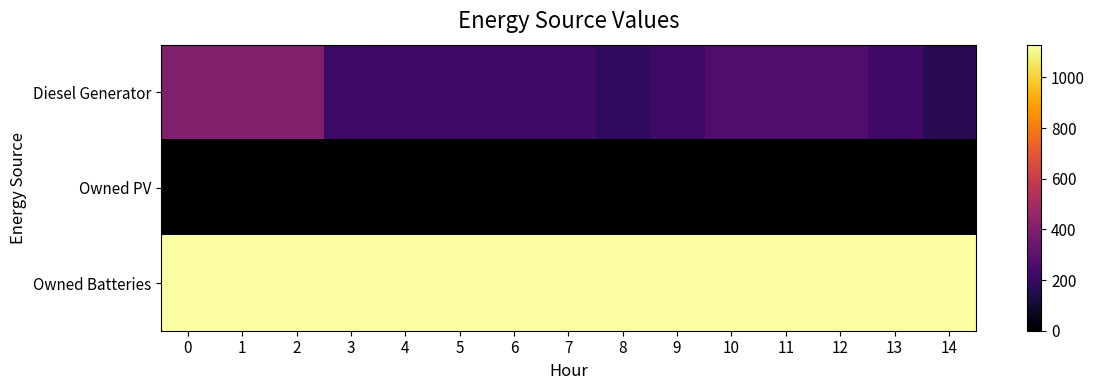

Which has a higher value, 2 or 10?

2